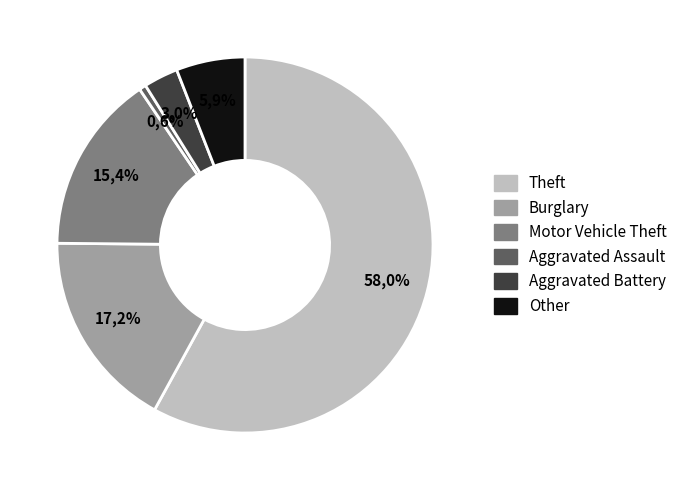

Which slice is the smallest?

Aggravated Assault